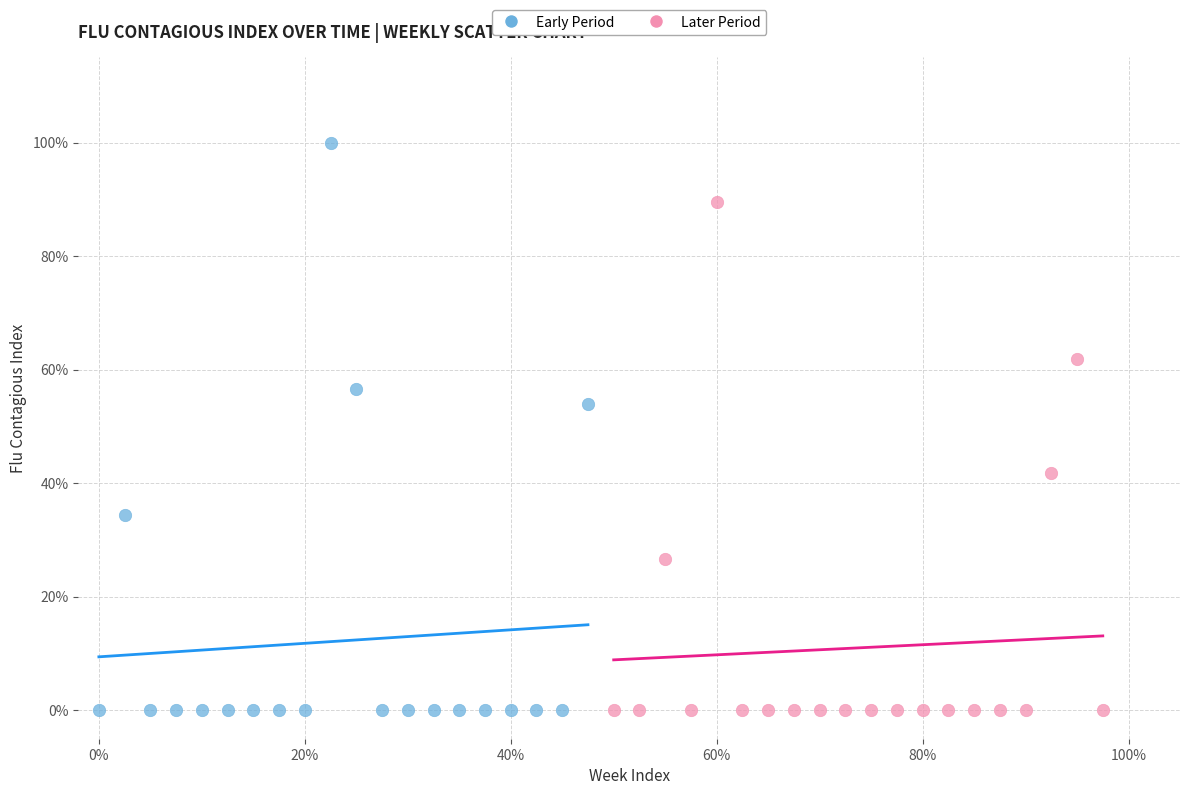

Which series has the largest Y range (max minus min)?

Early Period